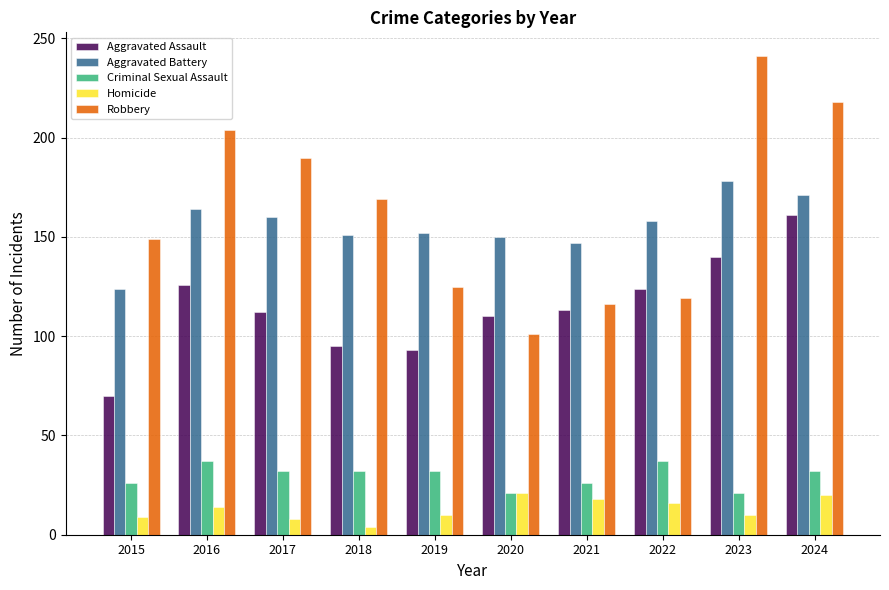

Rank the series at 2018 from lowest to highest value.

Homicide, Criminal Sexual Assault, Aggravated Assault, Aggravated Battery, Robbery